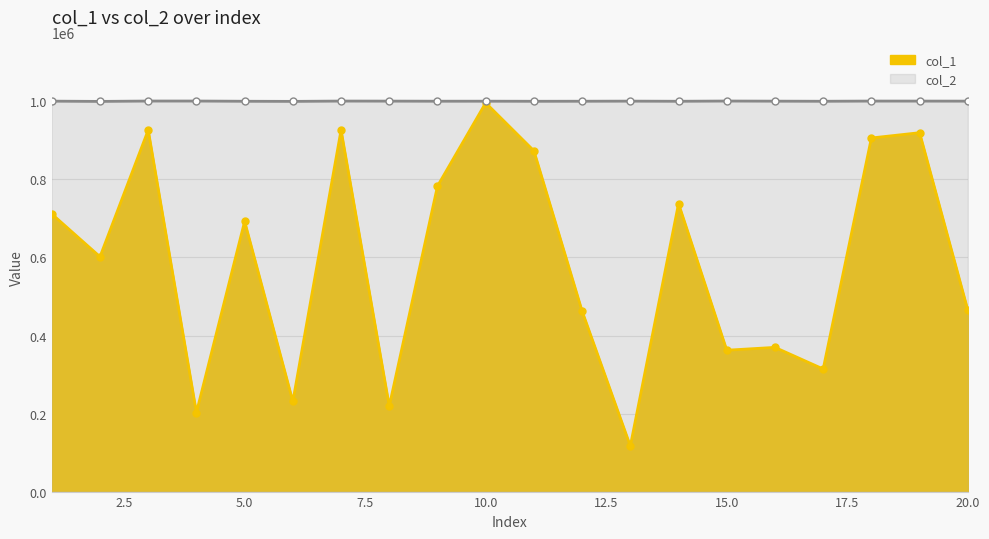

What is the lowest value of the col_1 series?

116833